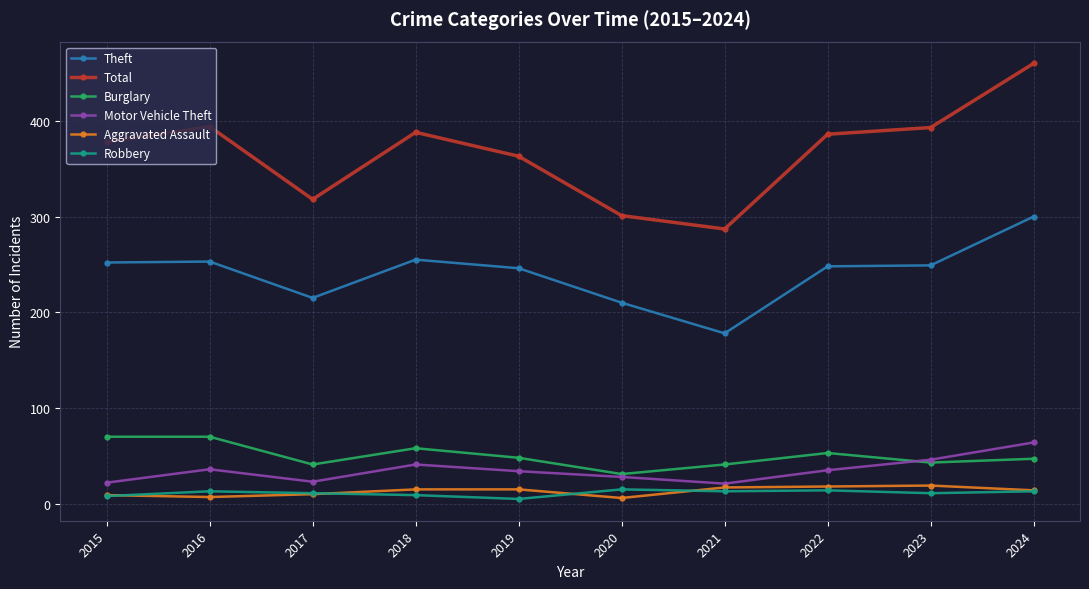

What is the total value across all series at 2022?

754